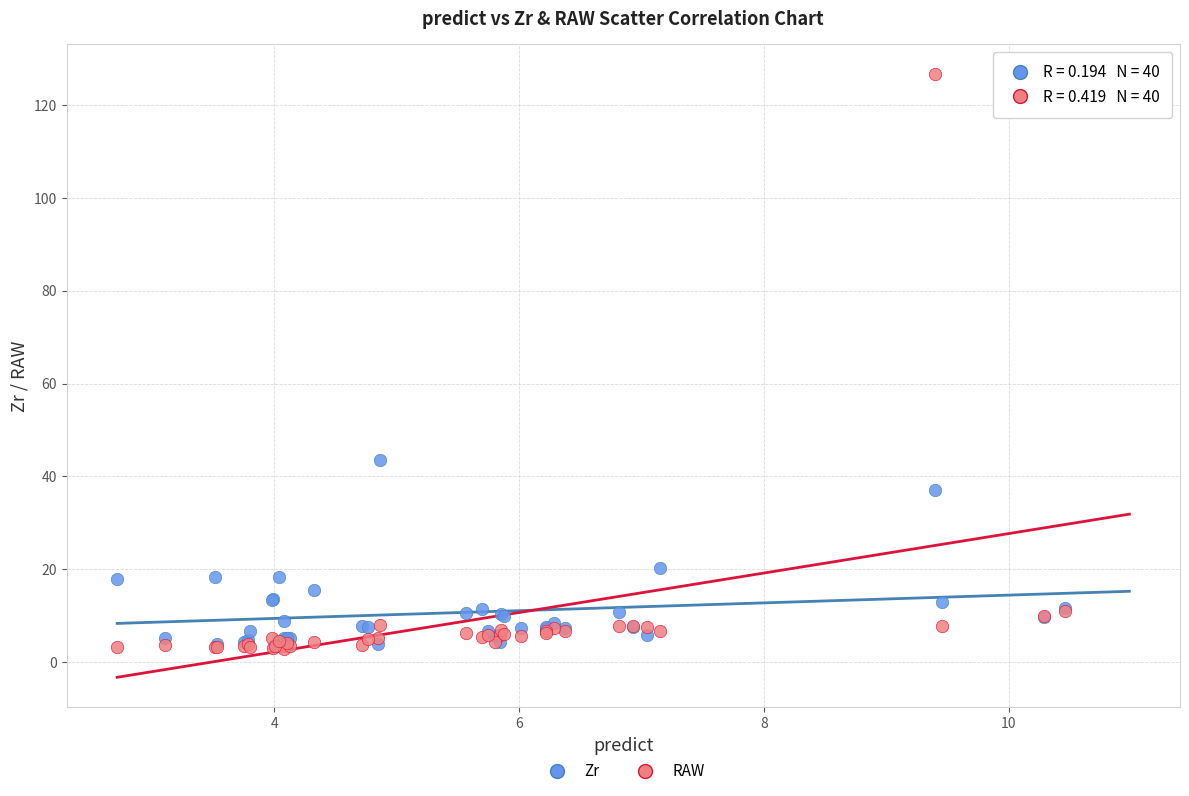

In the Zr series, what Y value is closest to 23?

20.3